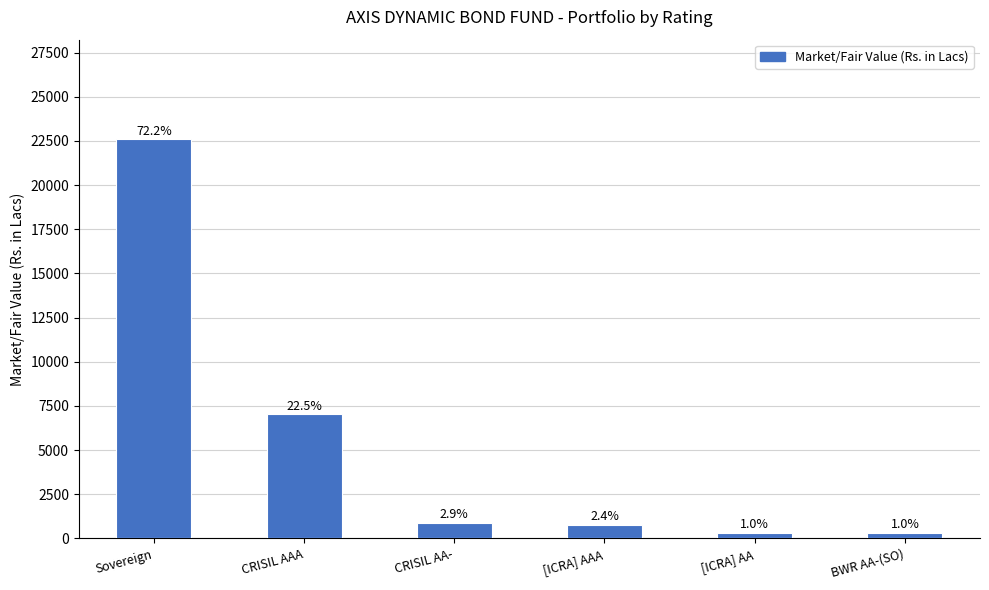

Rank the categories by value from highest to lowest.

Sovereign, CRISIL AAA, CRISIL AA-, [ICRA] AAA, [ICRA] AA, BWR AA-(SO)